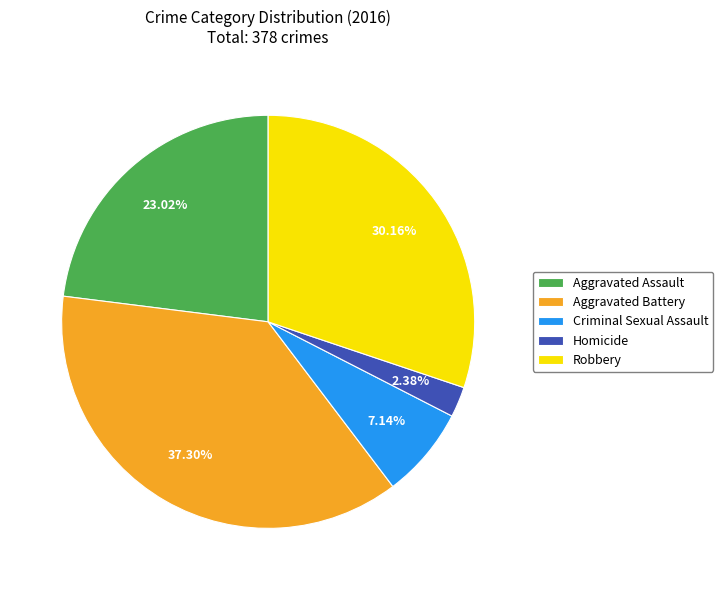

Approximately how many times larger is the value at Aggravated Battery compared to Aggravated Assault?

1.6